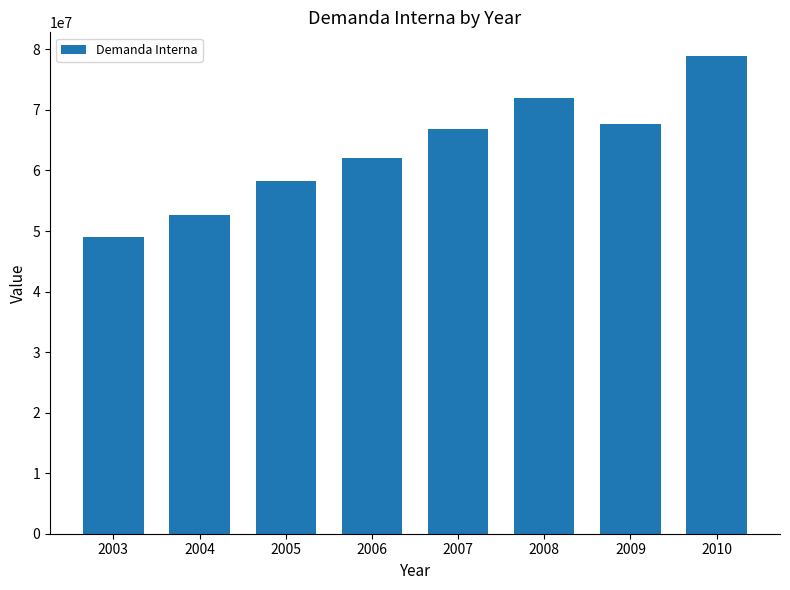

What is the change in value from 2004 to 2010?

+26167042